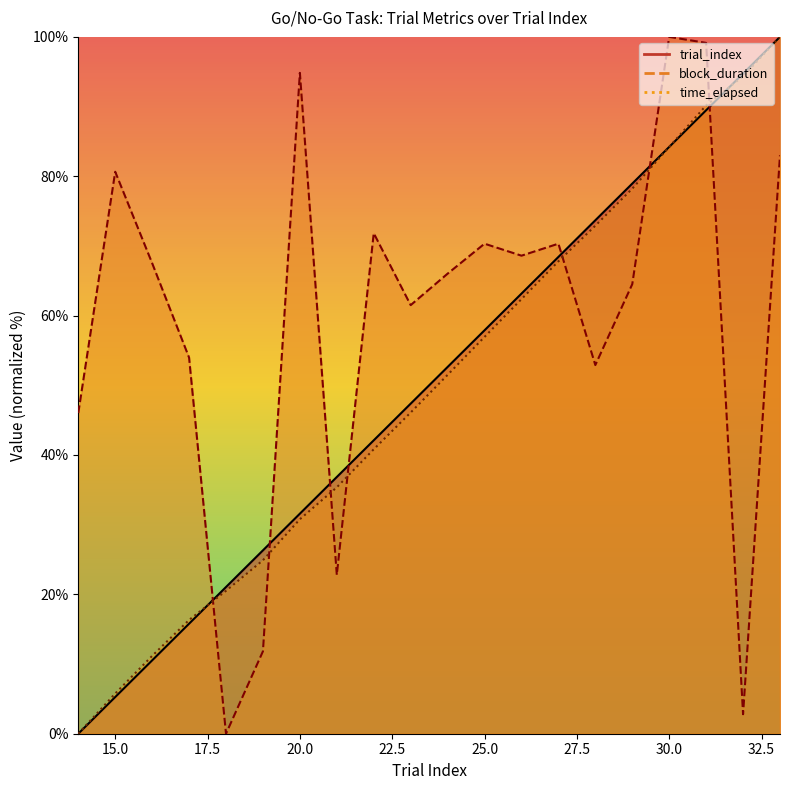

True or false: time_elapsed has a value of 24.9 at 19.

True